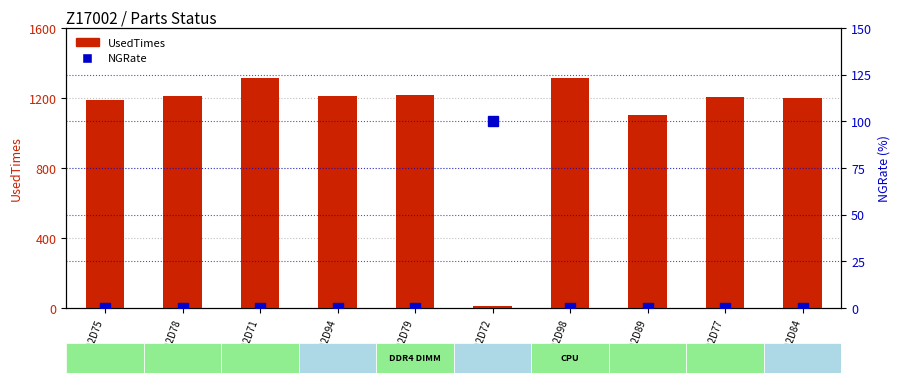

Which series changed the most between Z17002D89 and Z17002D84?

UsedTimes